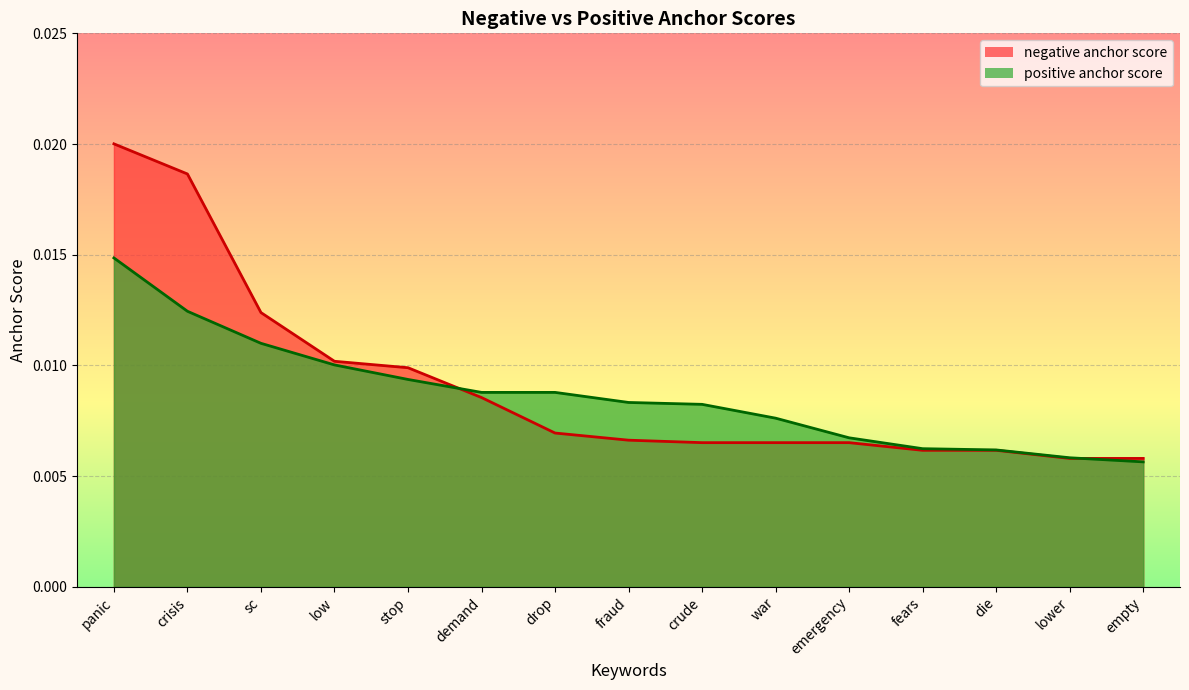

True or false: negative anchor score has more than 2 points higher than both neighbors.

False